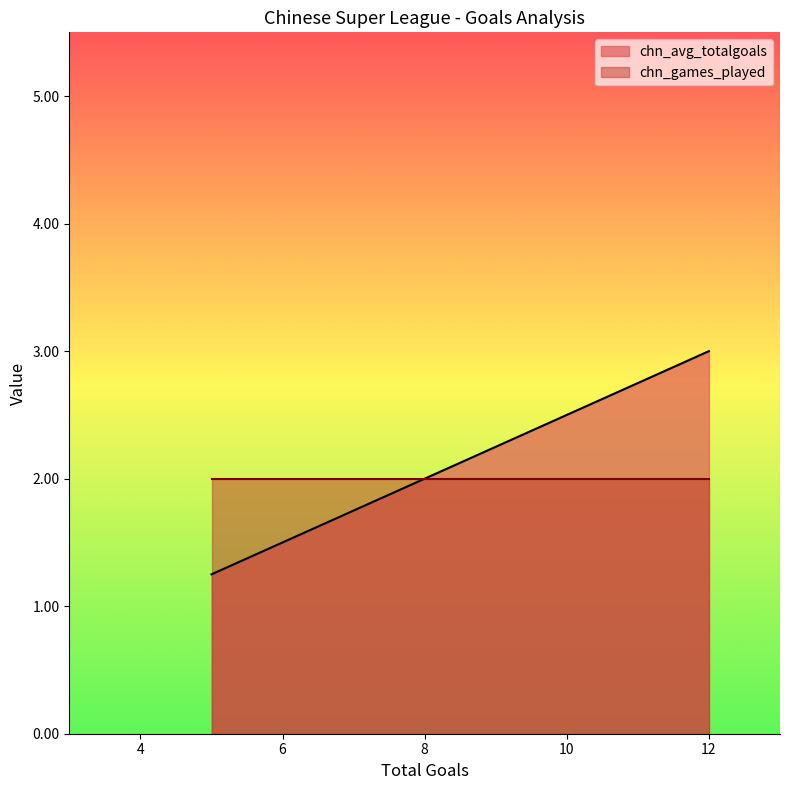

Which series changed the most between 10 and 5?

chn_avg_totalgoals